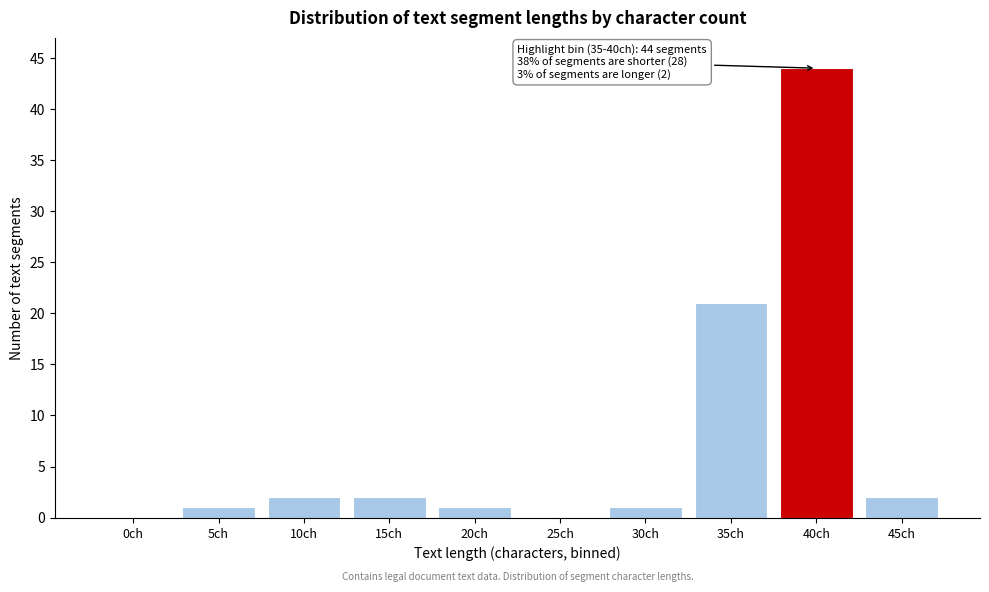

Reading left to right, extract all data points from this chart.

0ch=0	5ch=1	10ch=2	15ch=2	20ch=1	25ch=0	30ch=1	35ch=21	40ch=44	45ch=2